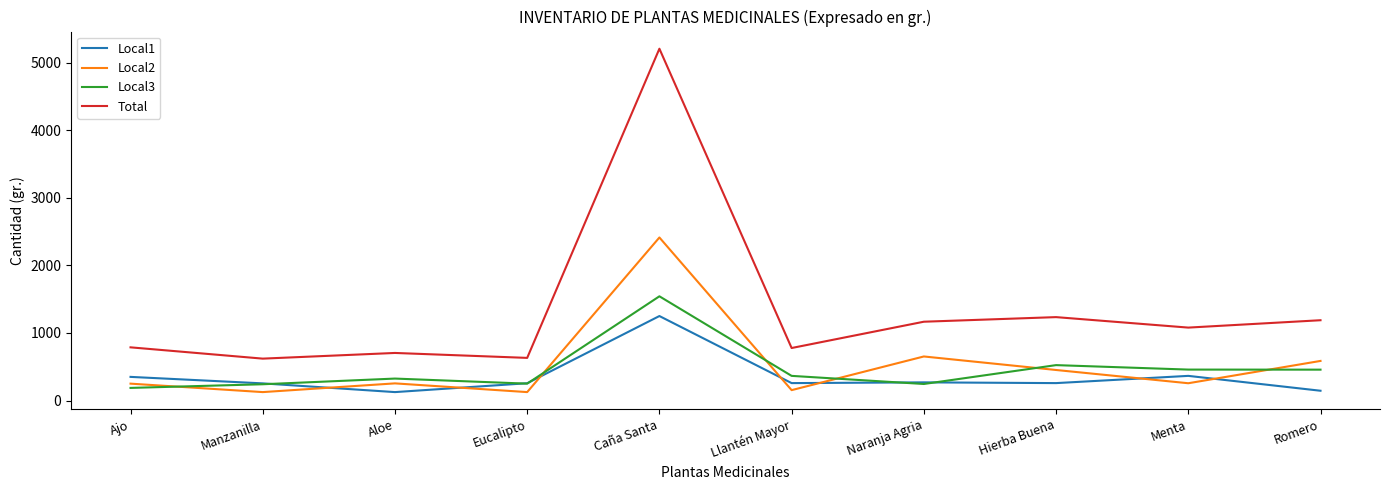

Does the chart have visible grid lines?

No